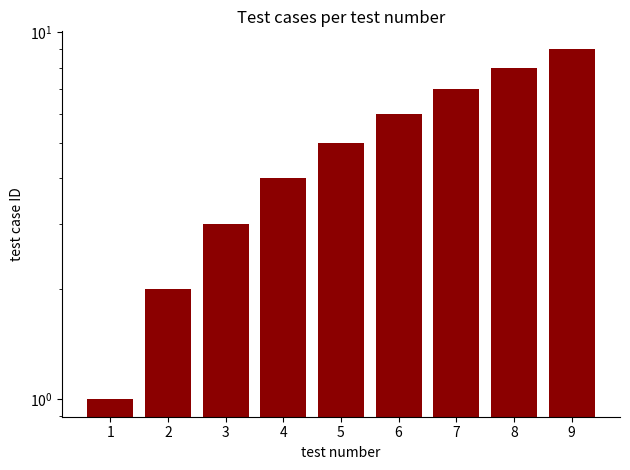

How many series are shown in this chart?

1